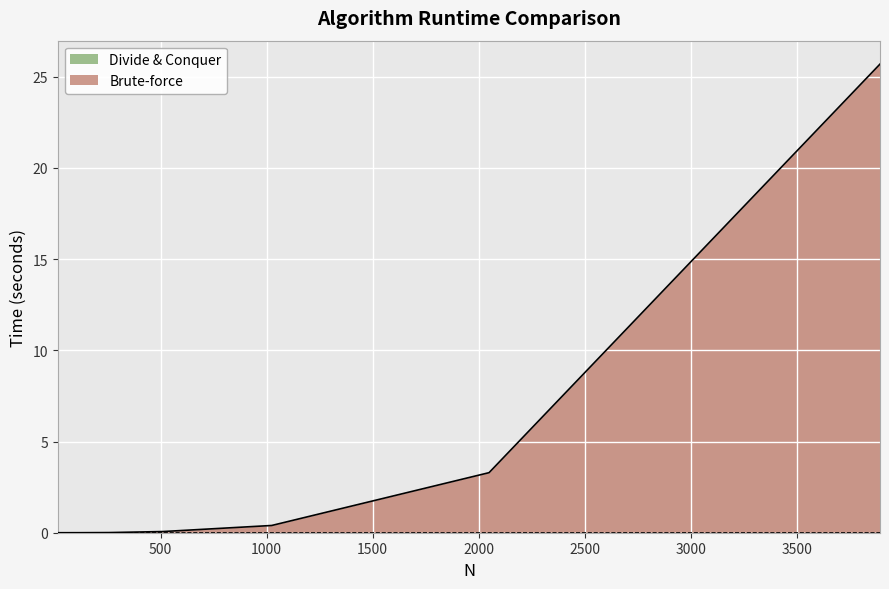

At how many categories does at least one series exceed 6?

1